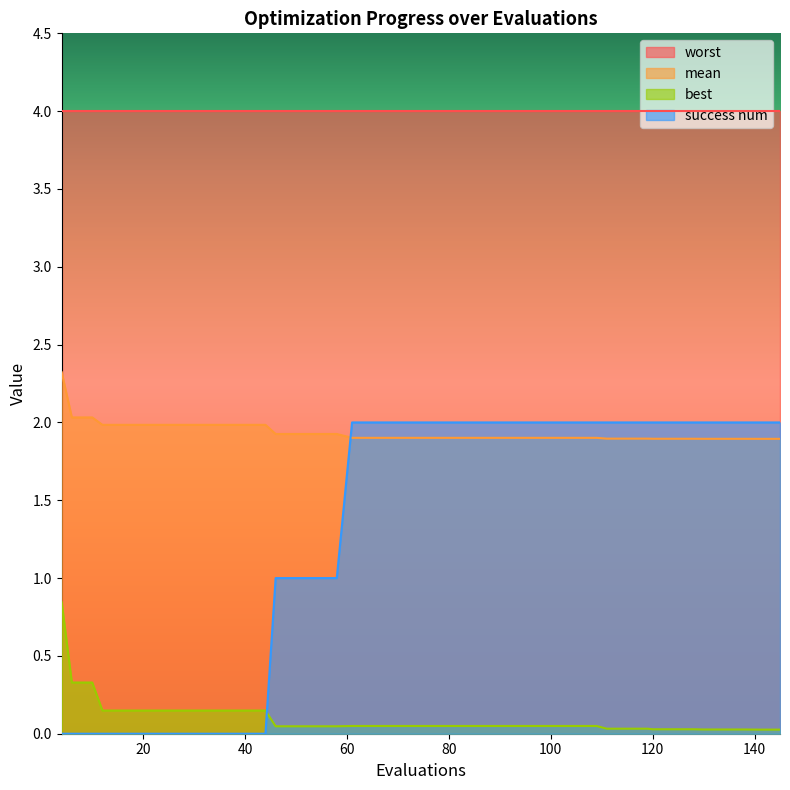

Count the success num values in the range 0 to 2.

40